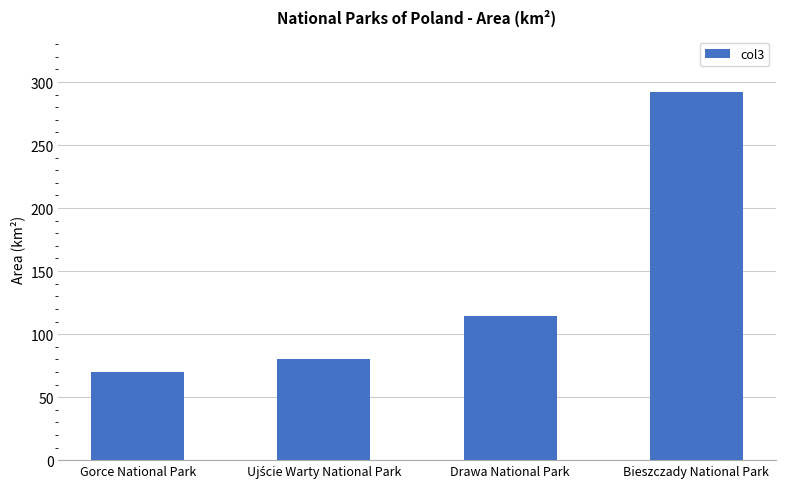

Reading right to left, extract all data points from this chart.

292.0	114.4	80.4	70.3